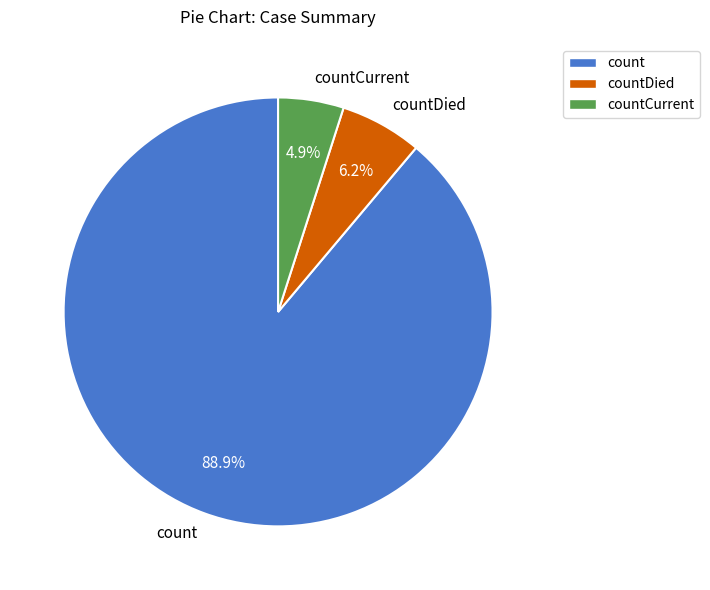

Which category has the biggest portion of the pie?

count